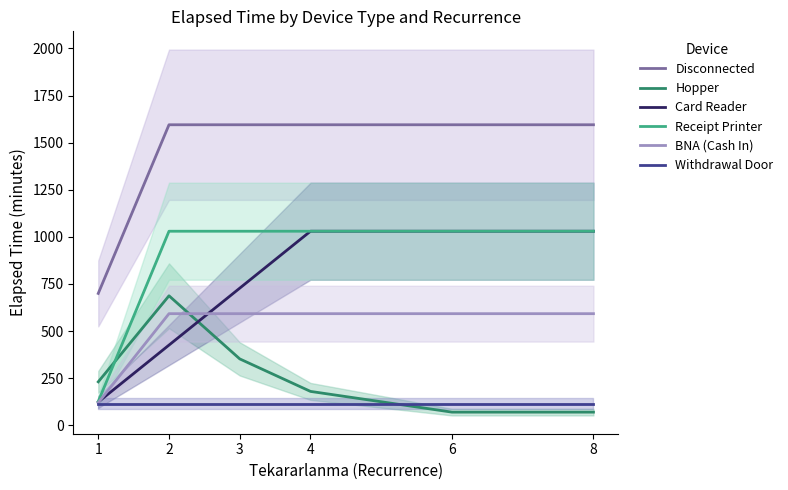

What is the value of the Hopper point at the 5th from the left?

70.0